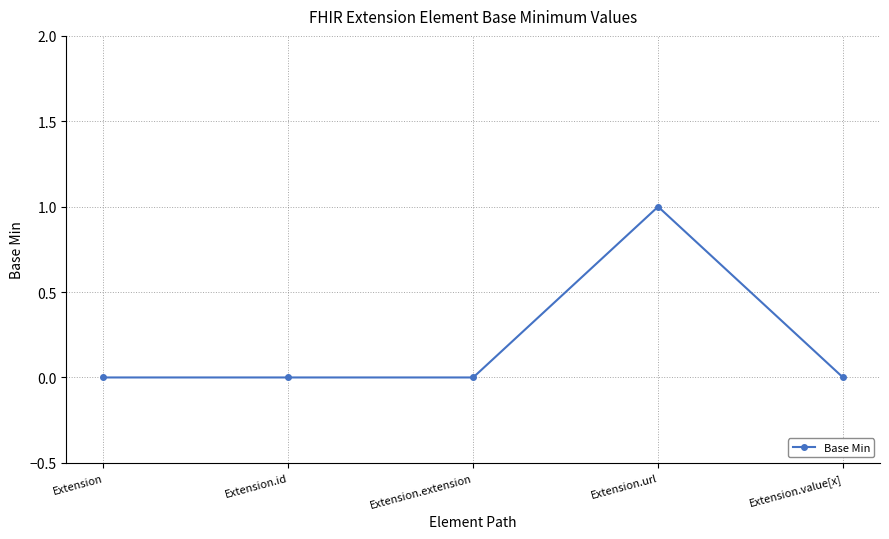

Reading right to left, extract all data points from this chart.

Extension.value[x]=0	Extension.url=1	Extension.extension=0	Extension.id=0	Extension=0